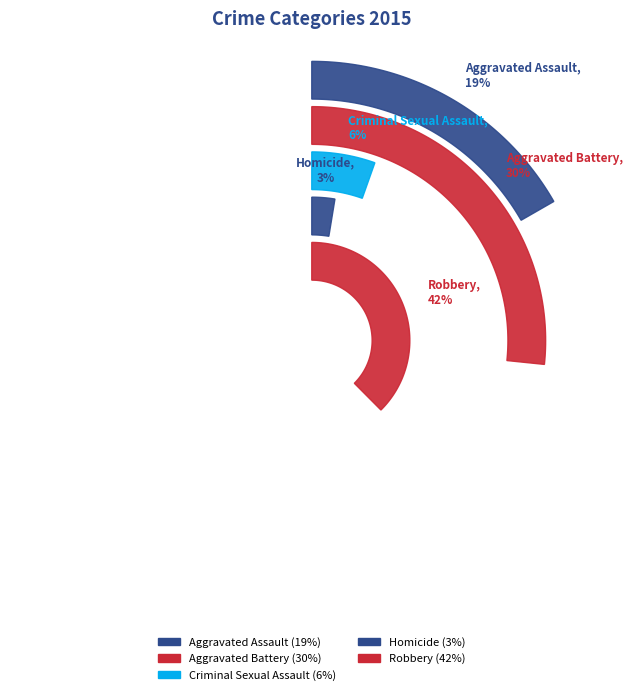

How much of the chart is everything except Aggravated Battery?

70.0%